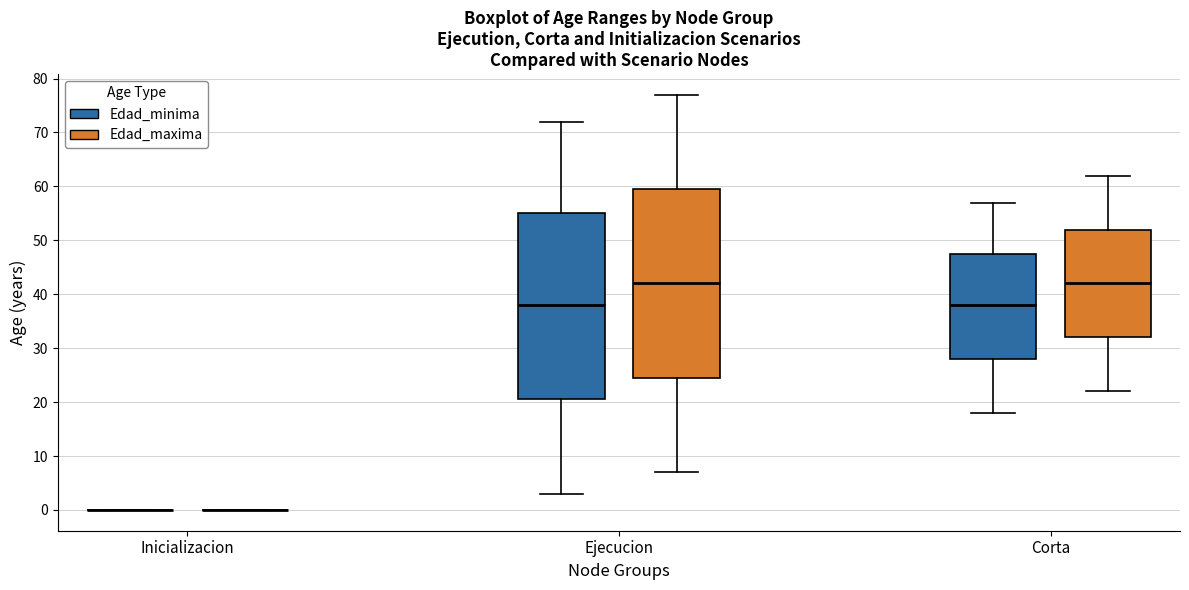

Reading left to right, transcribe this box plot: for each box, give where its median line is, the range the box spans, and where its two whiskers end, as read against the y-axis. The values are not printed on the chart, so give them approximately, as read against the axis.

Inicializacion (Edad_minima): box collapsed to a line at 0, whiskers 0 to 0
Inicializacion (Edad_maxima): box collapsed to a line at 0, whiskers 0 to 0
Ejecucion (Edad_minima): median 38, box 21 to 55, whiskers 3 to 72
Ejecucion (Edad_maxima): median 42, box 25 to 60, whiskers 7 to 77
Corta (Edad_minima): median 38, box 28 to 48, whiskers 18 to 57
Corta (Edad_maxima): median 42, box 32 to 52, whiskers 22 to 62